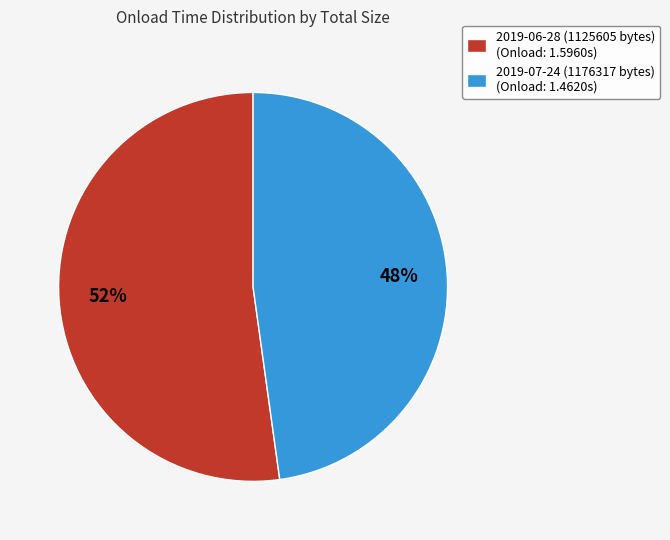

Is 2019-07-24 (1176317 bytes) the majority of the pie?

No